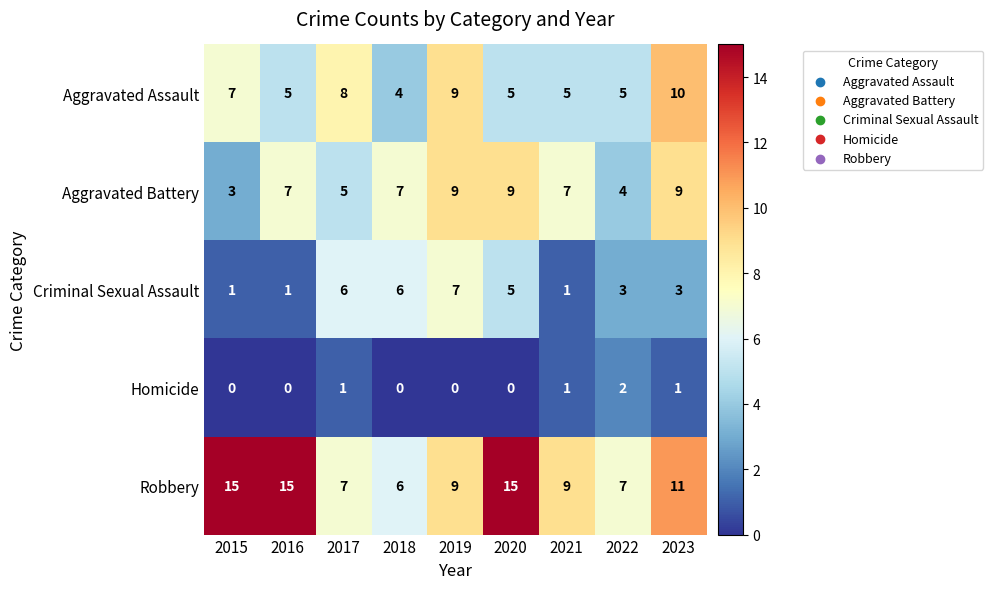

At how many categories does at least one series exceed 2?

9